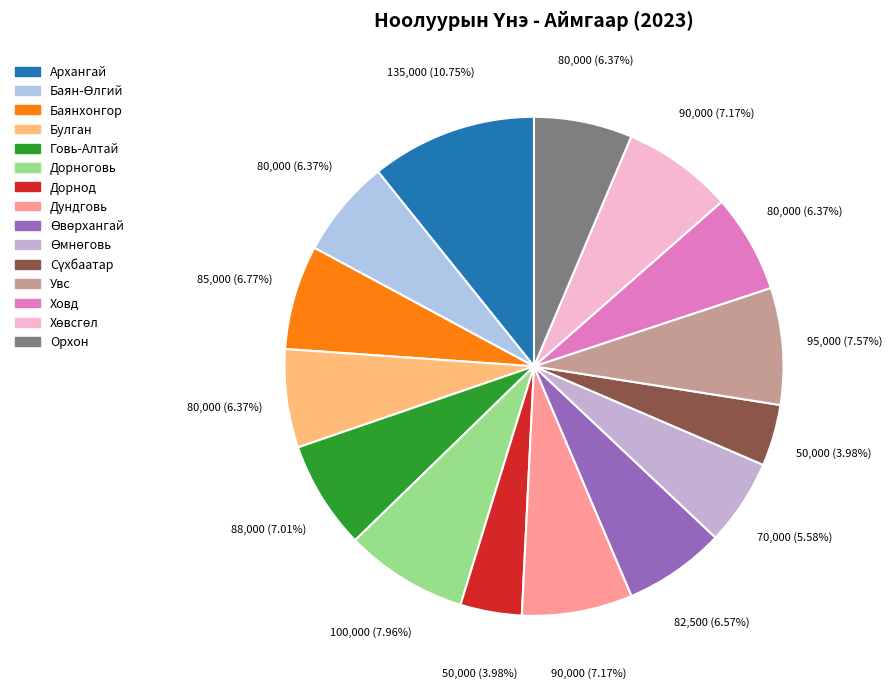

Which category has the biggest portion of the pie?

Архангай